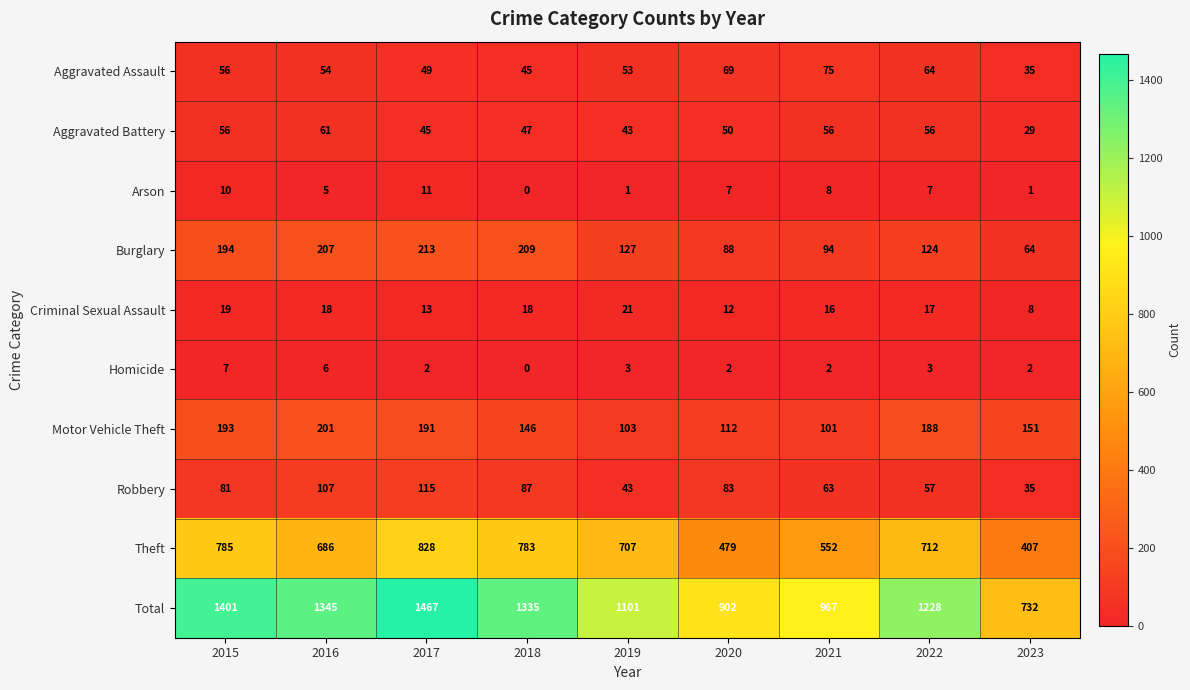

At 2020, list the series in order from largest to smallest.

Total, Theft, Motor Vehicle Theft, Burglary, Robbery, Aggravated Assault, Aggravated Battery, Criminal Sexual Assault, Arson, Homicide